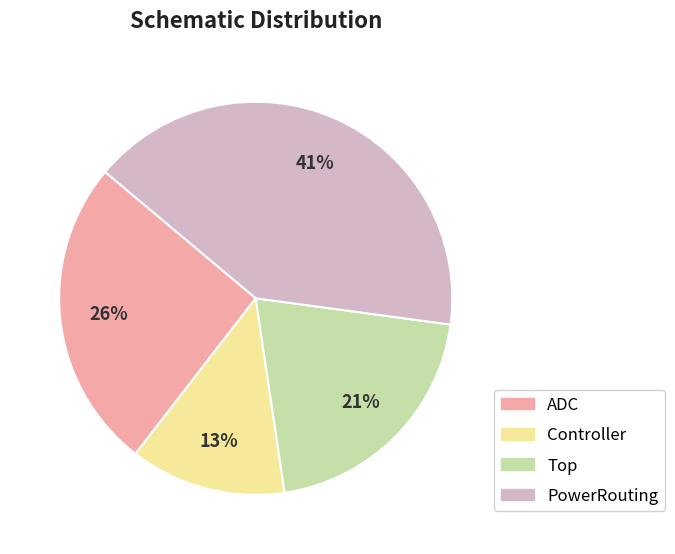

To the nearest percent, what percentage of the pie is ADC?

26%